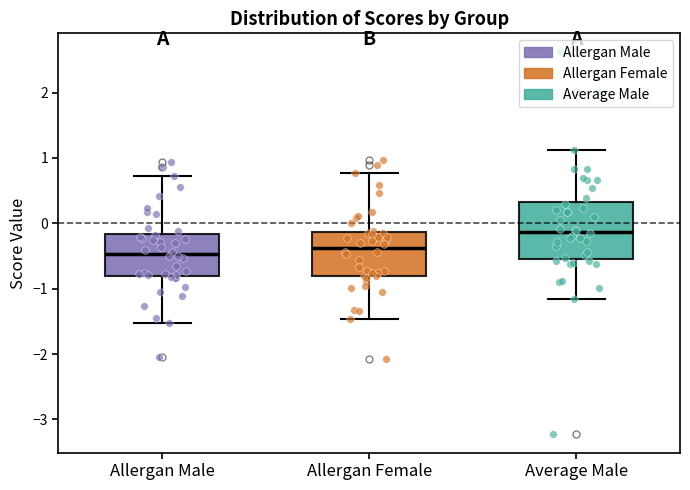

Where does the upper whisker of the box for Allergan Female end on the y-axis? The values are not printed on the chart, so give them approximately, as read against the axis.

0.8